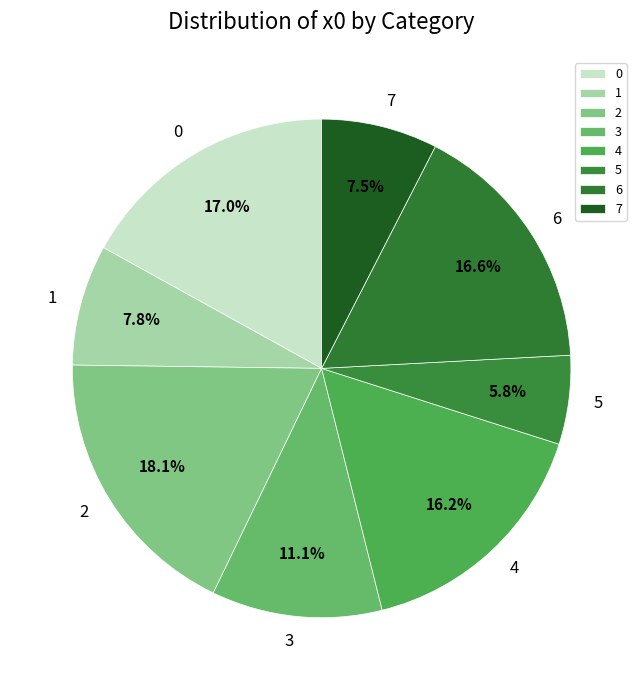

What is the ratio of the value at 0 to the value at 1?

2.2